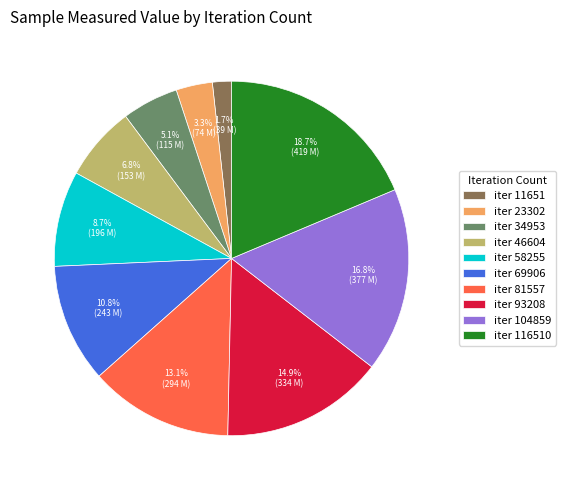

Count the number of slices in the pie.

10